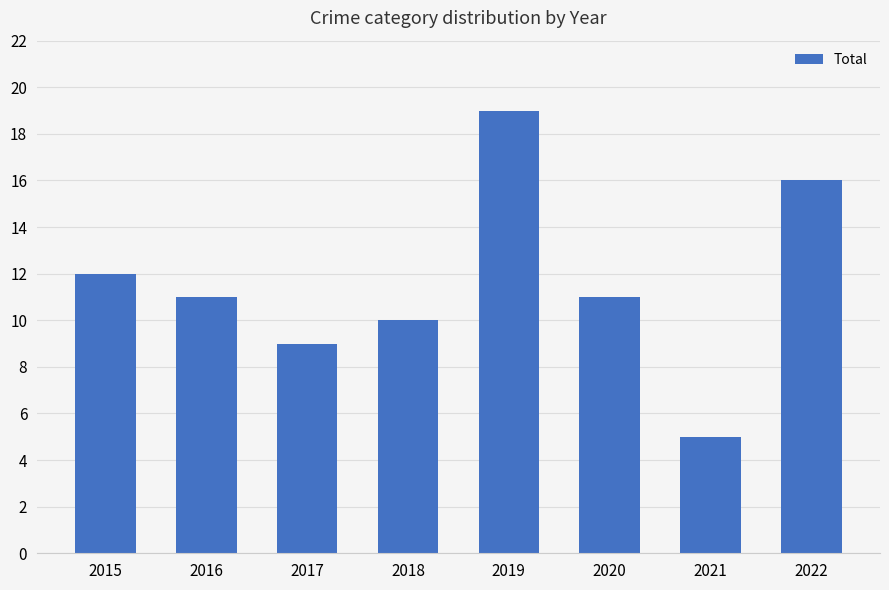

Between 2021 and 2015, which is larger?

2015